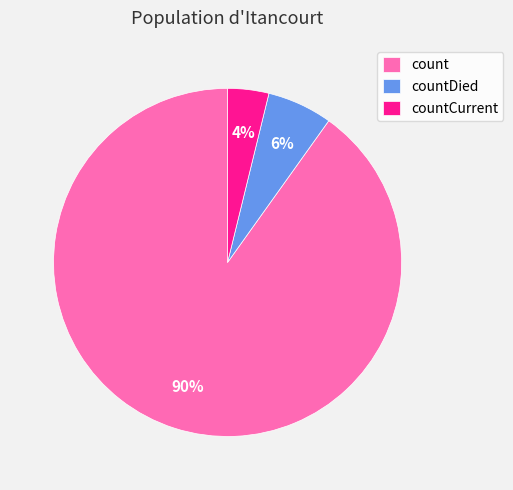

Count the number of slices in the pie.

3